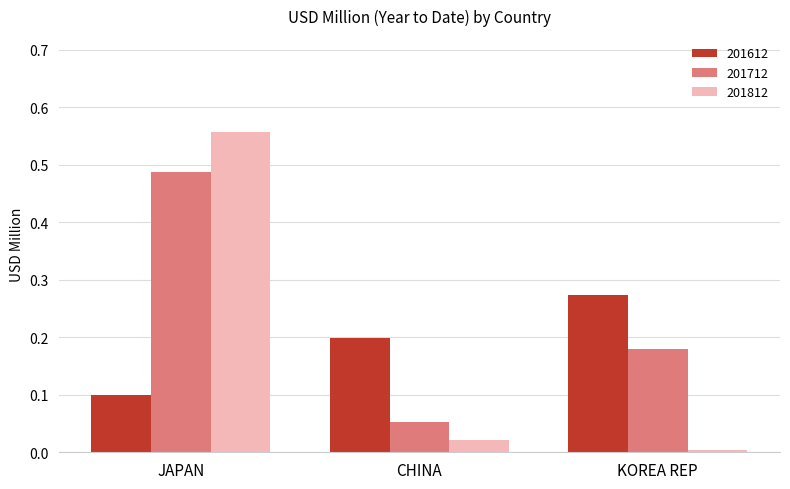

What is the sum of all 201712 values?

0.7